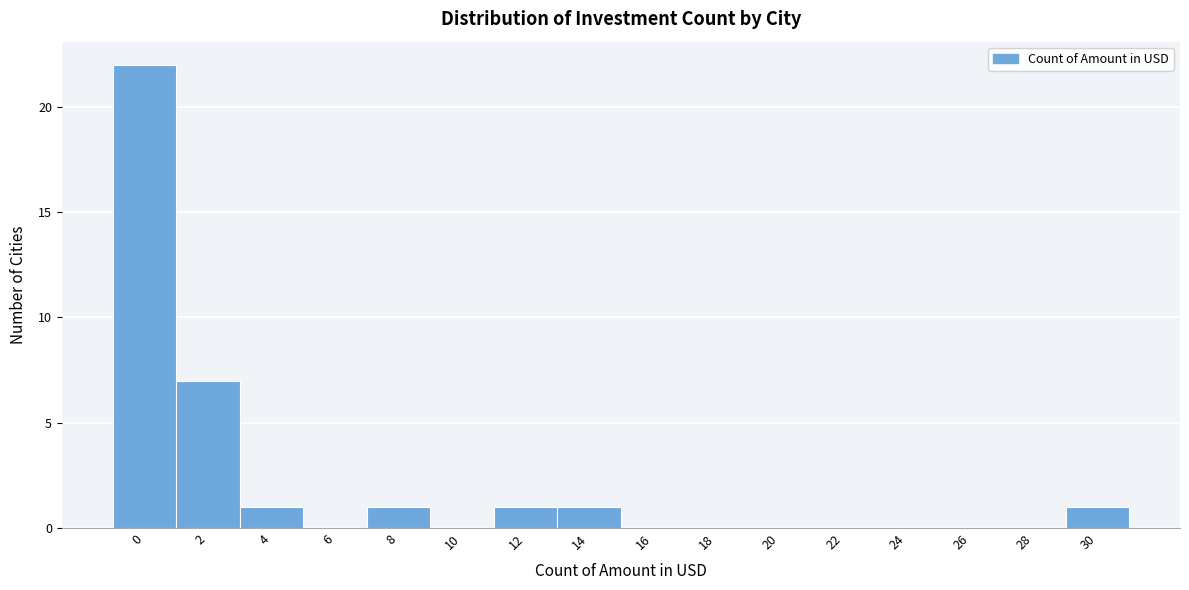

Reading left to right, what are all the values shown in this chart?

0=22	2=7	4=1	6=0	8=1	10=0	12=1	14=1	16=0	18=0	20=0	22=0	24=0	26=0	28=0	30=1